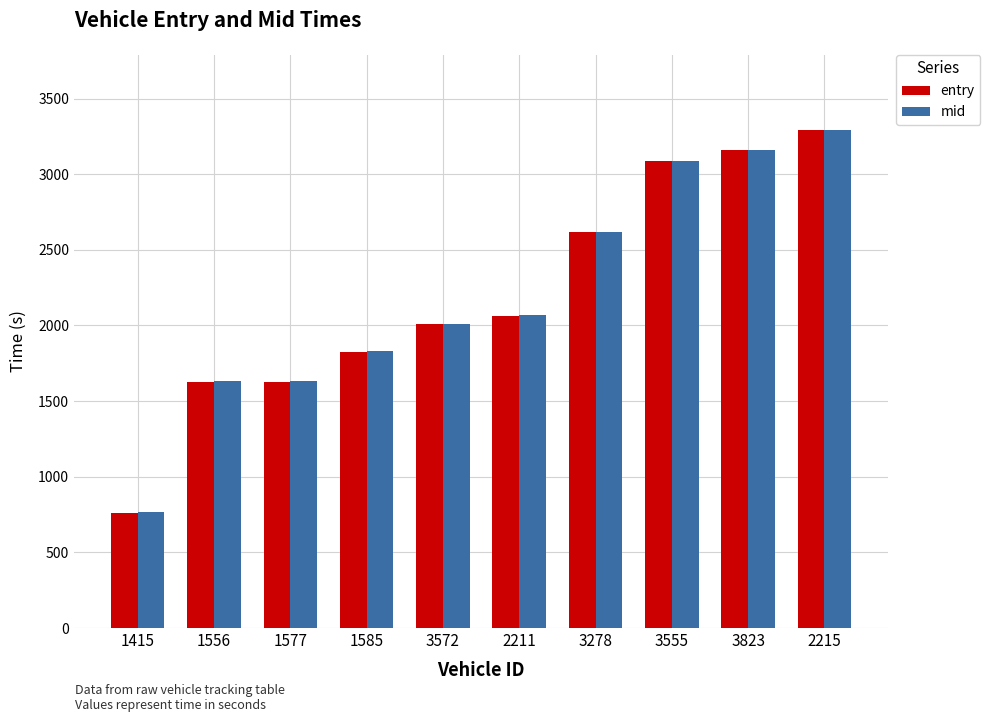

The value of entry at 3572 is 2007.5. True or false?

True